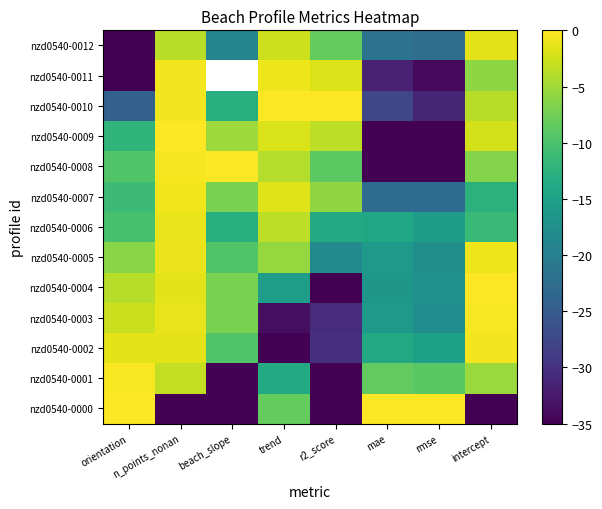

How many data points in nzd0540-0002 are less than -9?

5